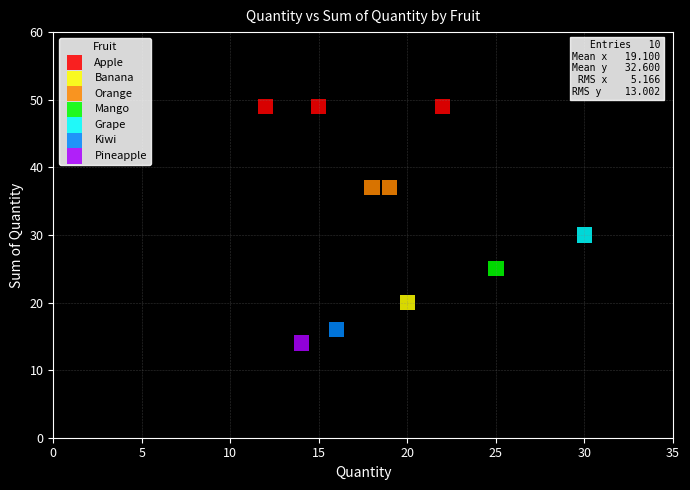

Which series reaches the maximum Y coordinate?

Apple